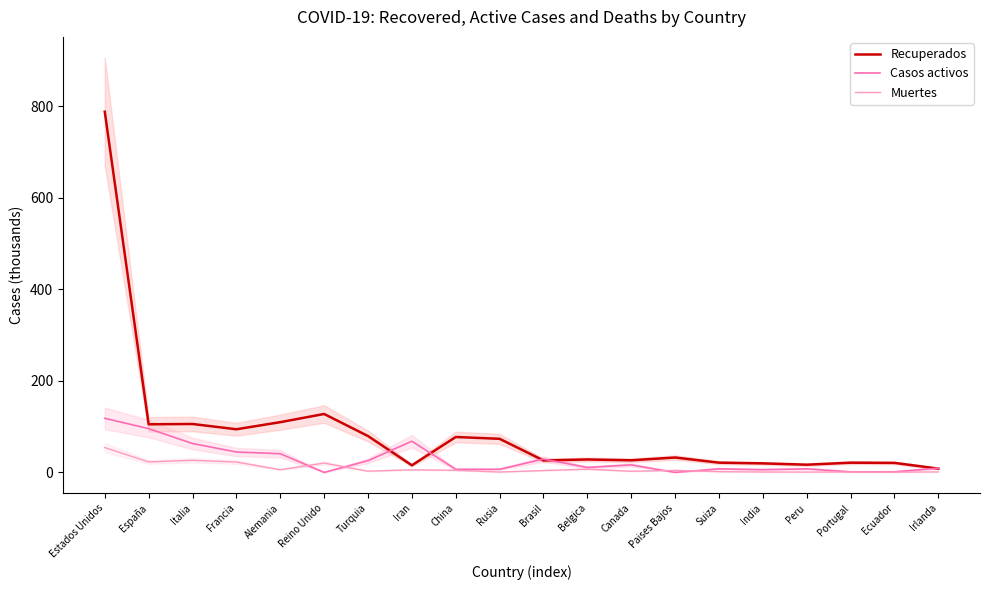

Which series changed the most between Italia and Portugal?

Recuperados